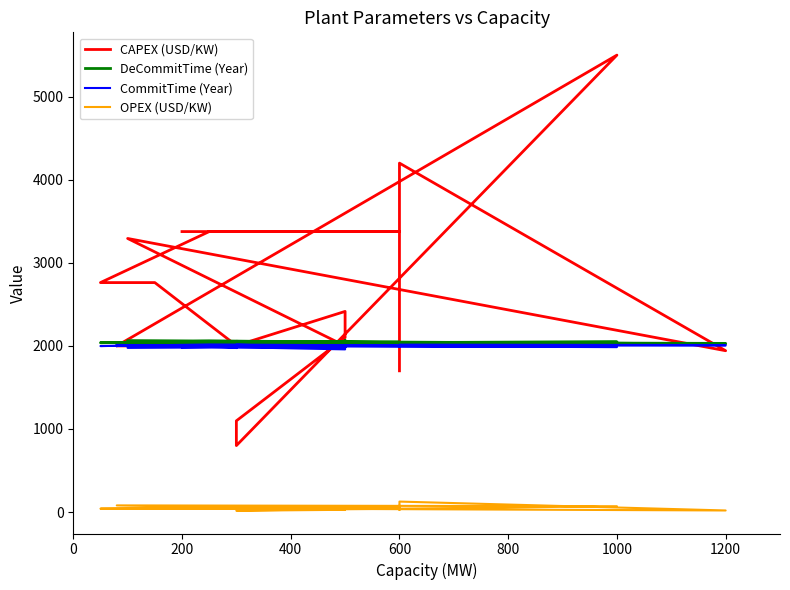

True or false: CAPEX (USD/KW) and OPEX (USD/KW) intersect in this chart.

False